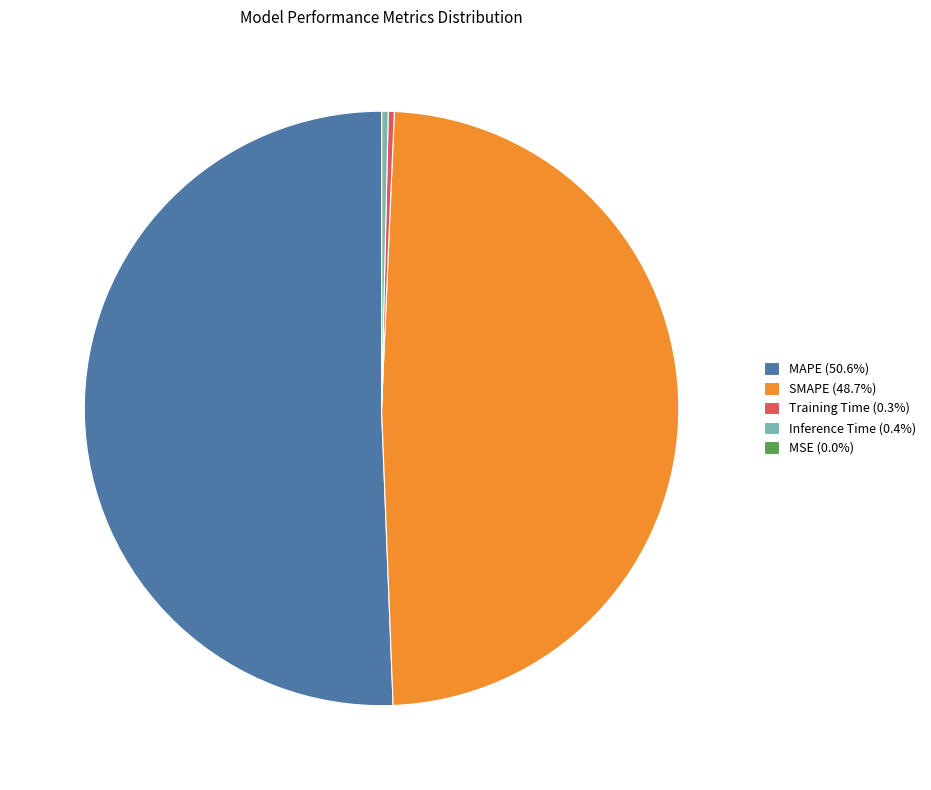

What is the majority slice?

MAPE